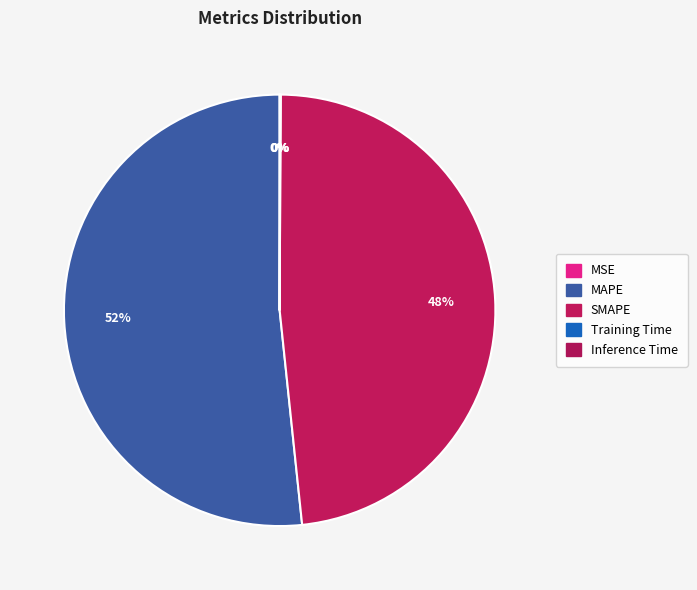

What percentage is the SMAPE slice, to the nearest percent?

48%